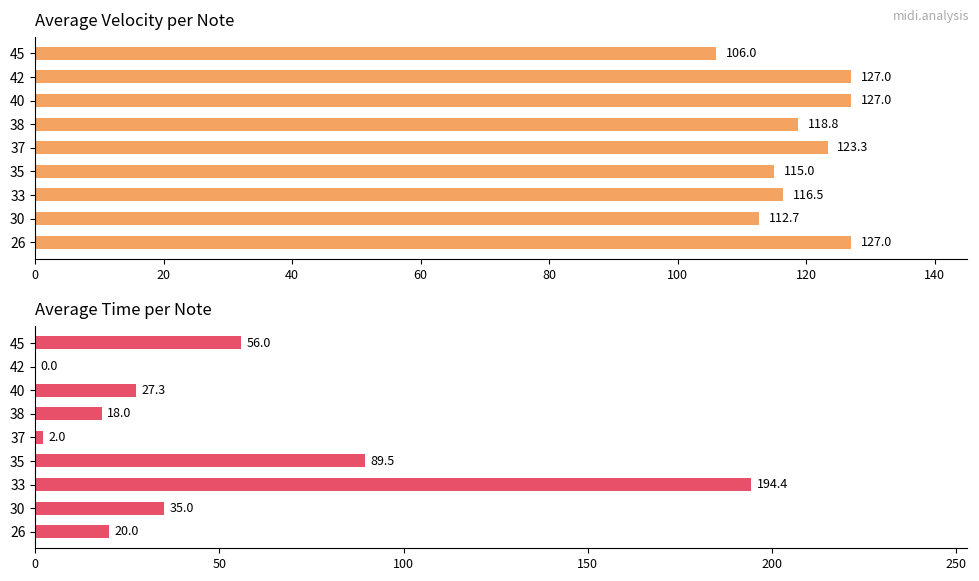

Is the value of avg_time at 26 greater than the value of avg_velocity at 35?

No